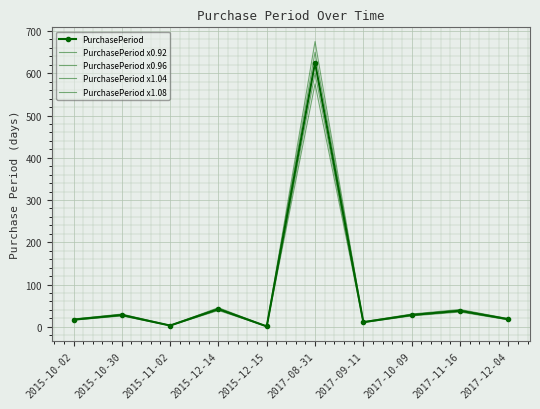

Reading left to right, transcribe all the data shown in this chart.

PurchasePeriod: 2015-10-02=17.0	2015-10-30=28.0	2015-11-02=3.0	2015-12-14=42.0	2015-12-15=1.0	2017-08-31=625.0	2017-09-11=11.0	2017-10-09=28.0	2017-11-16=38.0	2017-12-04=18.0
PurchasePeriod x0.92: 2015-10-02=15.6	2015-10-30=25.8	2015-11-02=2.8	2015-12-14=38.6	2015-12-15=0.9	2017-08-31=575.0	2017-09-11=10.1	2017-10-09=25.8	2017-11-16=35.0	2017-12-04=16.6
PurchasePeriod x0.96: 2015-10-02=16.3	2015-10-30=26.9	2015-11-02=2.9	2015-12-14=40.3	2015-12-15=1.0	2017-08-31=600.0	2017-09-11=10.6	2017-10-09=26.9	2017-11-16=36.5	2017-12-04=17.3
PurchasePeriod x1.04: 2015-10-02=17.7	2015-10-30=29.1	2015-11-02=3.1	2015-12-14=43.7	2015-12-15=1.0	2017-08-31=650.0	2017-09-11=11.4	2017-10-09=29.1	2017-11-16=39.5	2017-12-04=18.7
PurchasePeriod x1.08: 2015-10-02=18.4	2015-10-30=30.2	2015-11-02=3.2	2015-12-14=45.4	2015-12-15=1.1	2017-08-31=675.0	2017-09-11=11.9	2017-10-09=30.2	2017-11-16=41.0	2017-12-04=19.4